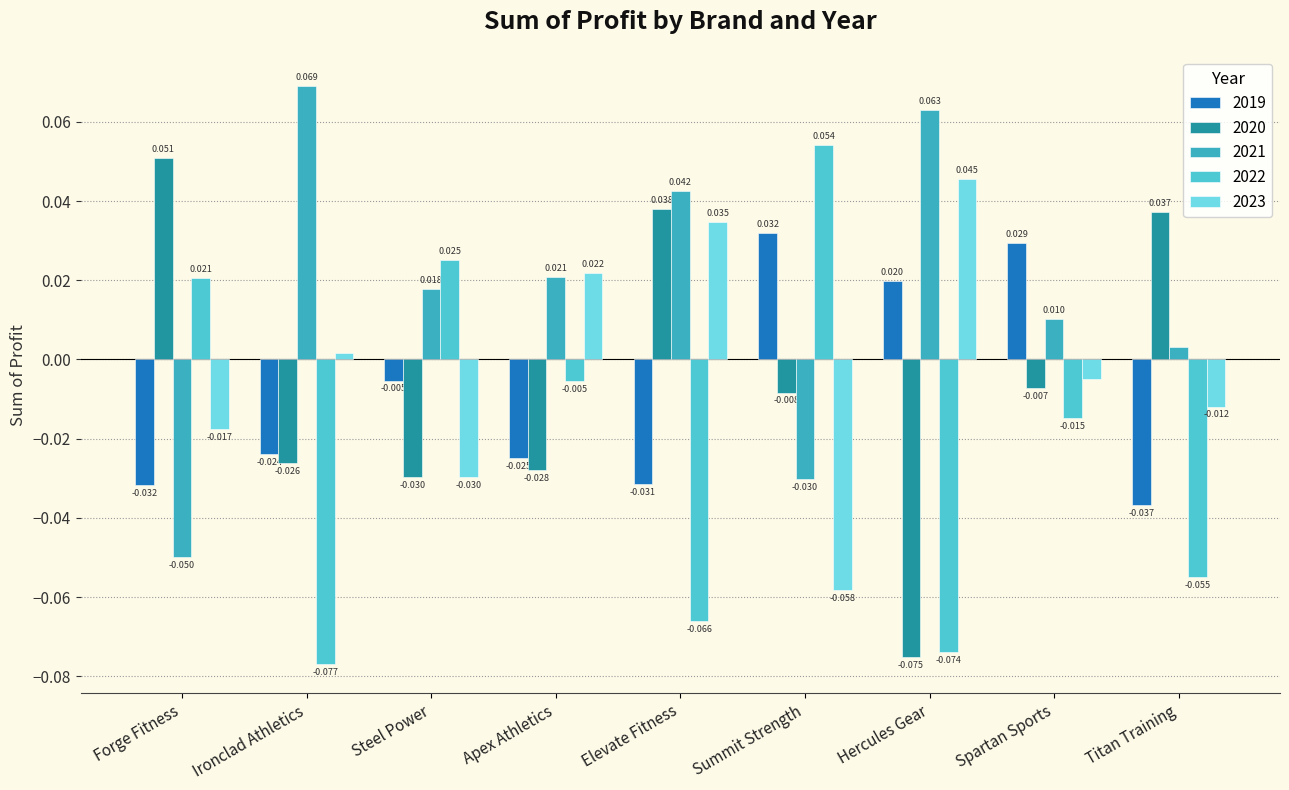

At which label is 2021 closest to 0?

Titan Training